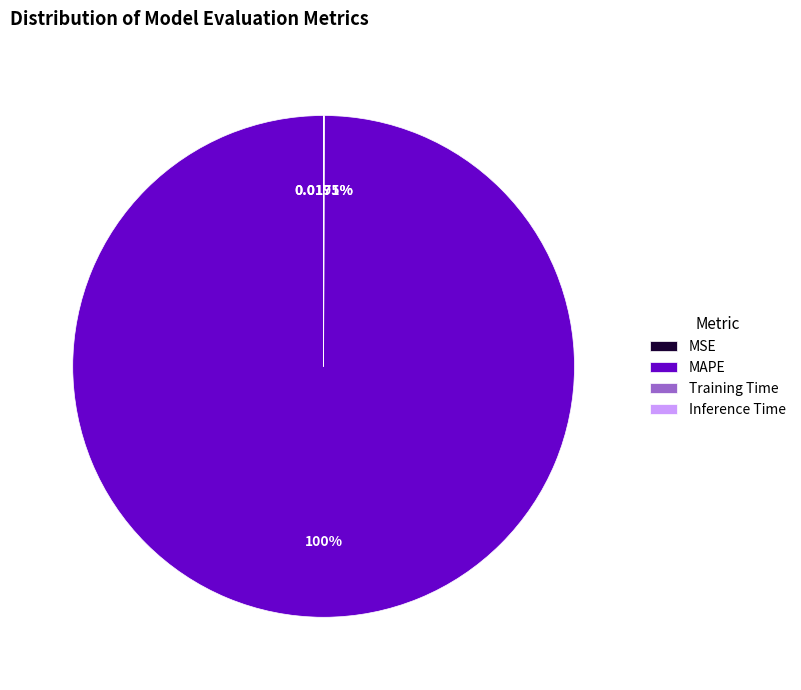

Does any single category account for the majority?

Yes